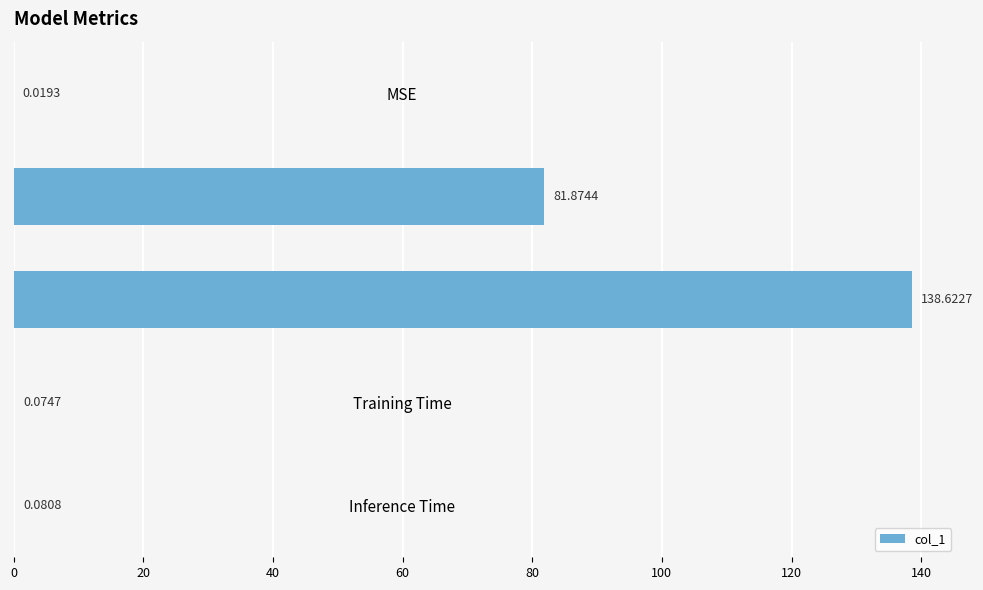

Where is the data nearest to the value 69?

MAPE